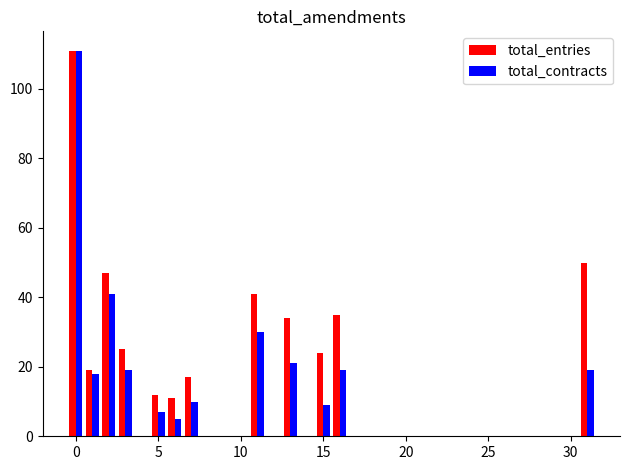

Reading left to right, transcribe all the data shown in this chart.

total_entries: 111	19	47	25	12	11	17	41	34	24	35	50
total_contracts: 111	18	41	19	7	5	10	30	21	9	19	19